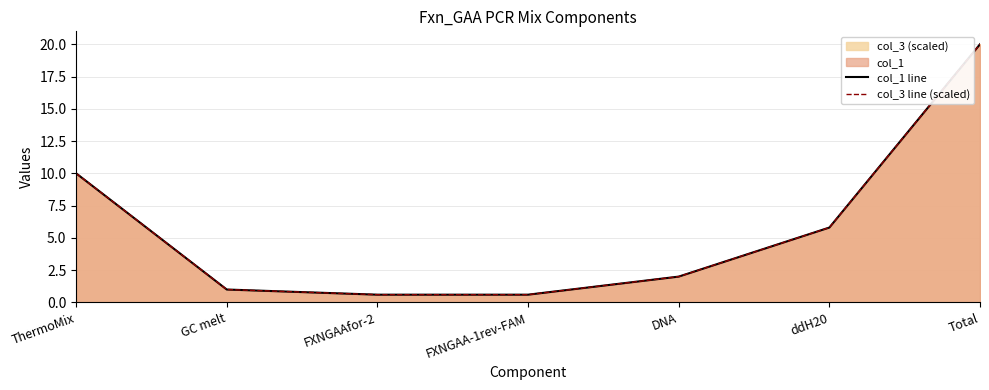

The value of col_3 line (scaled) at GC melt is 0.3. True or false?

False